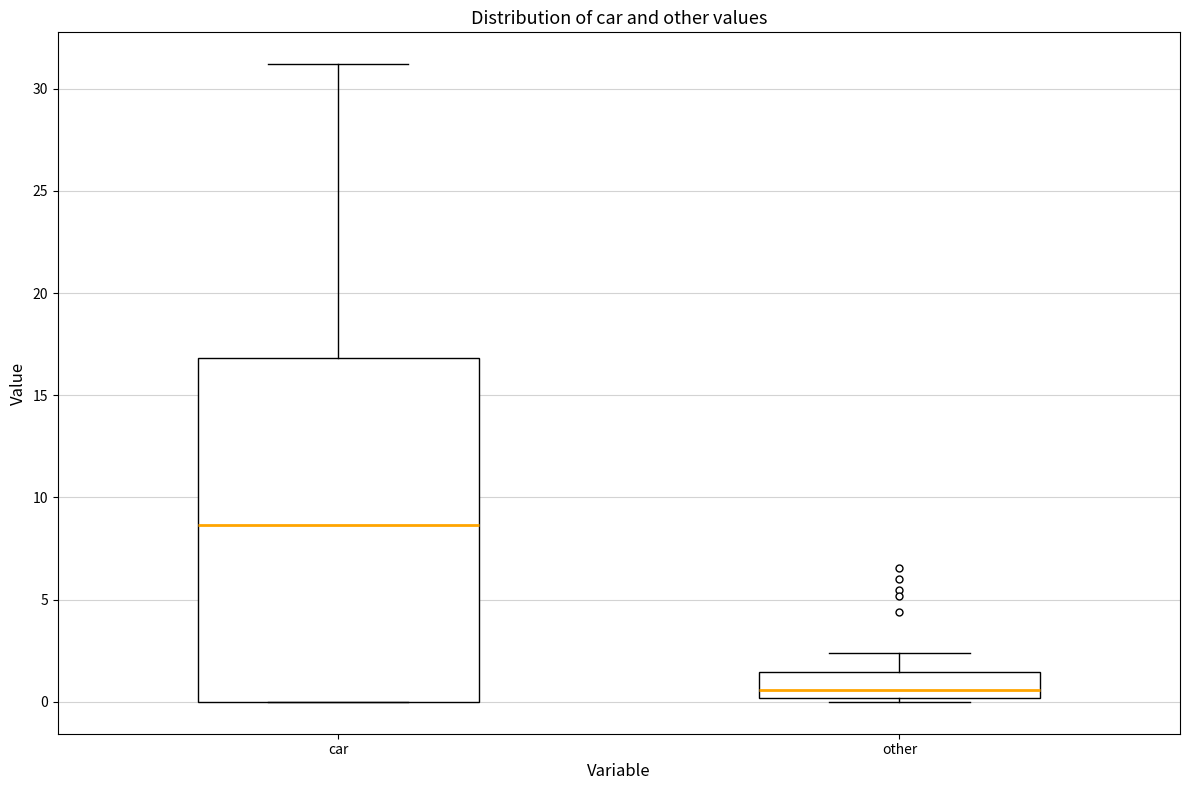

Which box has the lowest median line?

other